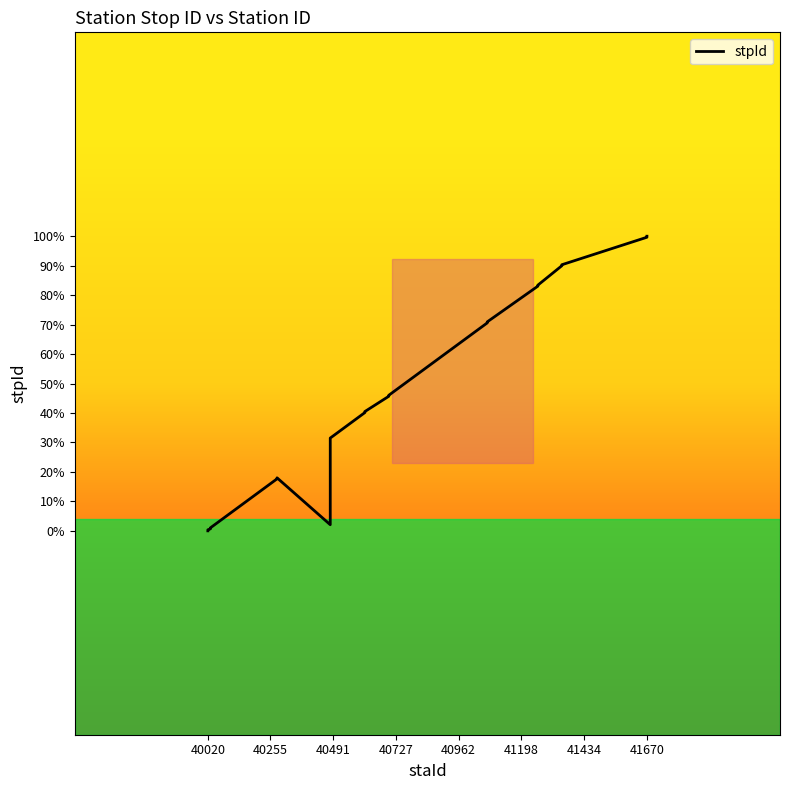

Reading right to left, transcribe all the data shown in this chart.

30292	30291	30264	30263	30244	30243	30208	30207	30136	30135	30120	30119	30094	30009	30055	30054	30006	30005	30004	30003